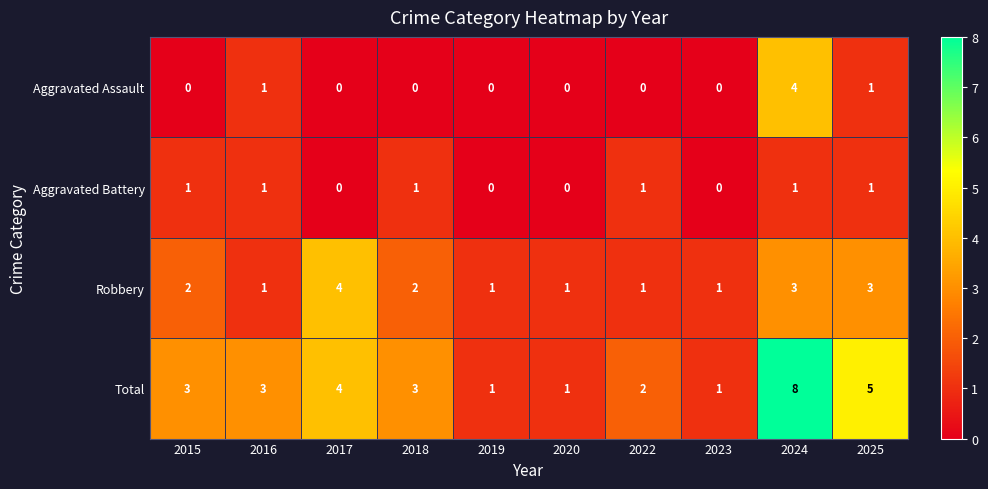

What value does the Total series have at 2018?

3